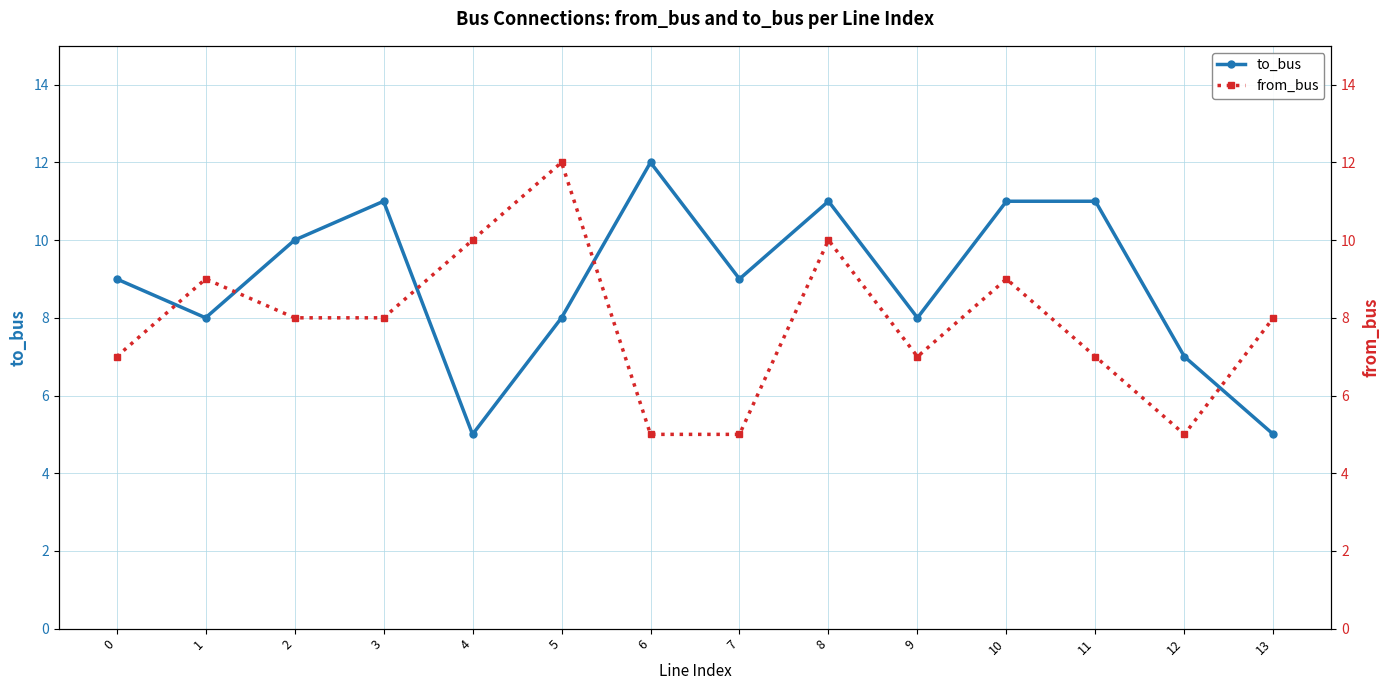

Count the to_bus values in the range 8 to 11.

10